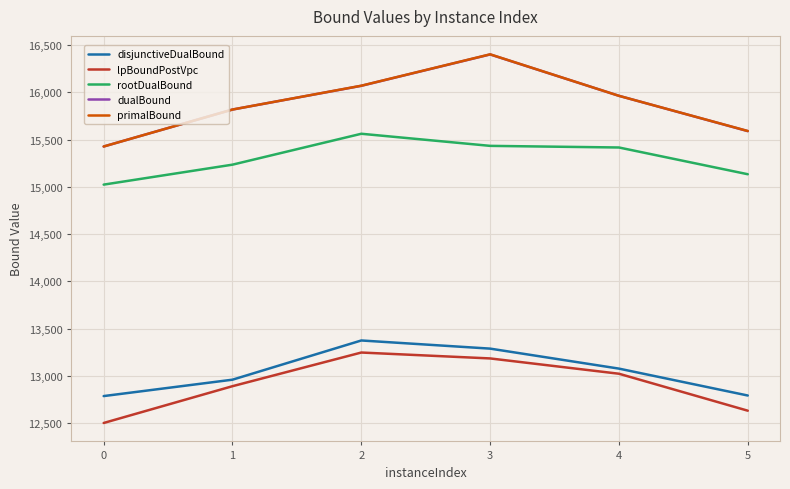

In primalBound, how many points are higher than both neighbors (excluding endpoints)?

1